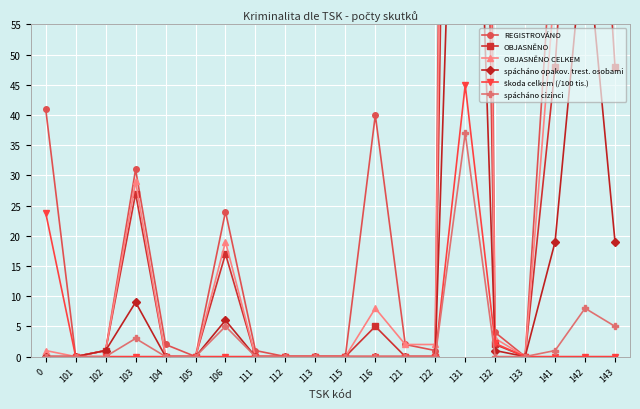

True or false: spácháno cizinci and spácháno opakov. trest. osobami intersect in this chart.

False